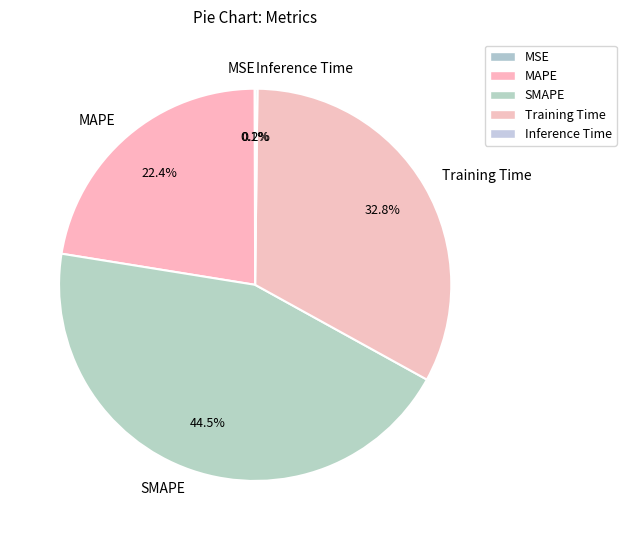

Is it true that MAPE is 33% of the pie?

False